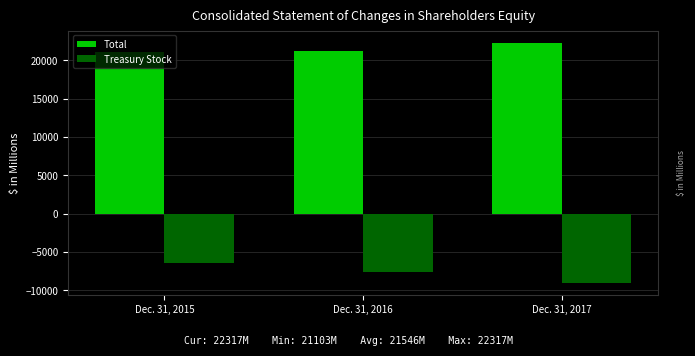

The Treasury Stock series shows -2388 at Dec. 31, 2016. True or false?

False